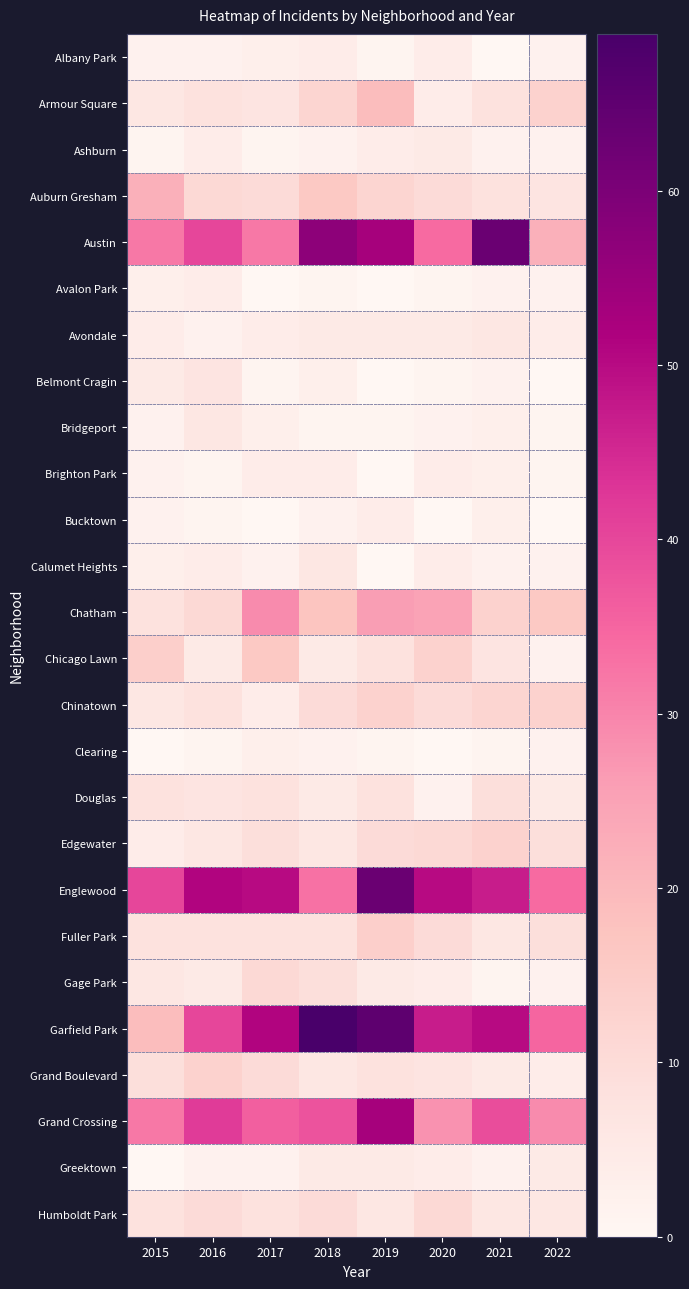

Reading left to right, transcribe all the data shown in this chart.

Albany Park: 2015=2	2016=2	2017=3	2018=4	2019=1	2020=4	2021=0	2022=2
Armour Square: 2015=6	2016=8	2017=7	2018=12	2019=19	2020=4	2021=8	2022=13
Ashburn: 2015=1	2016=4	2017=1	2018=2	2019=4	2020=5	2021=2	2022=2
Auburn Gresham: 2015=22	2016=11	2017=10	2018=16	2019=12	2020=10	2021=8	2022=7
Austin: 2015=32	2016=40	2017=32	2018=57	2019=53	2020=34	2021=63	2022=22
Avalon Park: 2015=3	2016=4	2017=0	2018=1	2019=0	2020=1	2021=2	2022=2
Avondale: 2015=4	2016=2	2017=4	2018=5	2019=5	2020=5	2021=6	2022=4
Belmont Cragin: 2015=5	2016=7	2017=1	2018=3	2019=0	2020=1	2021=2	2022=0
Bridgeport: 2015=2	2016=6	2017=3	2018=1	2019=1	2020=2	2021=3	2022=1
Brighton Park: 2015=2	2016=1	2017=4	2018=4	2019=0	2020=4	2021=3	2022=1
Bucktown: 2015=2	2016=1	2017=0	2018=2	2019=4	2020=0	2021=3	2022=0
Calumet Heights: 2015=3	2016=4	2017=2	2018=6	2019=0	2020=4	2021=2	2022=2
Chatham: 2015=8	2016=11	2017=29	2018=17	2019=26	2020=25	2021=13	2022=16
Chicago Lawn: 2015=14	2016=5	2017=16	2018=5	2019=8	2020=13	2021=7	2022=2
Chinatown: 2015=6	2016=8	2017=4	2018=10	2019=13	2020=10	2021=12	2022=13
Clearing: 2015=0	2016=1	2017=3	2018=2	2019=1	2020=0	2021=1	2022=2
Douglas: 2015=8	2016=7	2017=8	2018=5	2019=8	2020=2	2021=9	2022=5
Edgewater: 2015=4	2016=6	2017=9	2018=6	2019=10	2020=11	2021=13	2022=9
Englewood: 2015=40	2016=51	2017=50	2018=33	2019=63	2020=50	2021=47	2022=34
Fuller Park: 2015=8	2016=8	2017=8	2018=8	2019=14	2020=10	2021=6	2022=9
Gage Park: 2015=6	2016=5	2017=11	2018=9	2019=5	2020=4	2021=1	2022=2
Garfield Park: 2015=19	2016=40	2017=51	2018=69	2019=65	2020=47	2021=50	2022=35
Grand Boulevard: 2015=9	2016=13	2017=10	2018=6	2019=8	2020=7	2021=5	2022=4
Grand Crossing: 2015=32	2016=42	2017=36	2018=38	2019=53	2020=28	2021=39	2022=29
Greektown: 2015=0	2016=2	2017=2	2018=5	2019=5	2020=4	2021=2	2022=5
Humboldt Park: 2015=8	2016=10	2017=8	2018=10	2019=6	2020=11	2021=6	2022=6